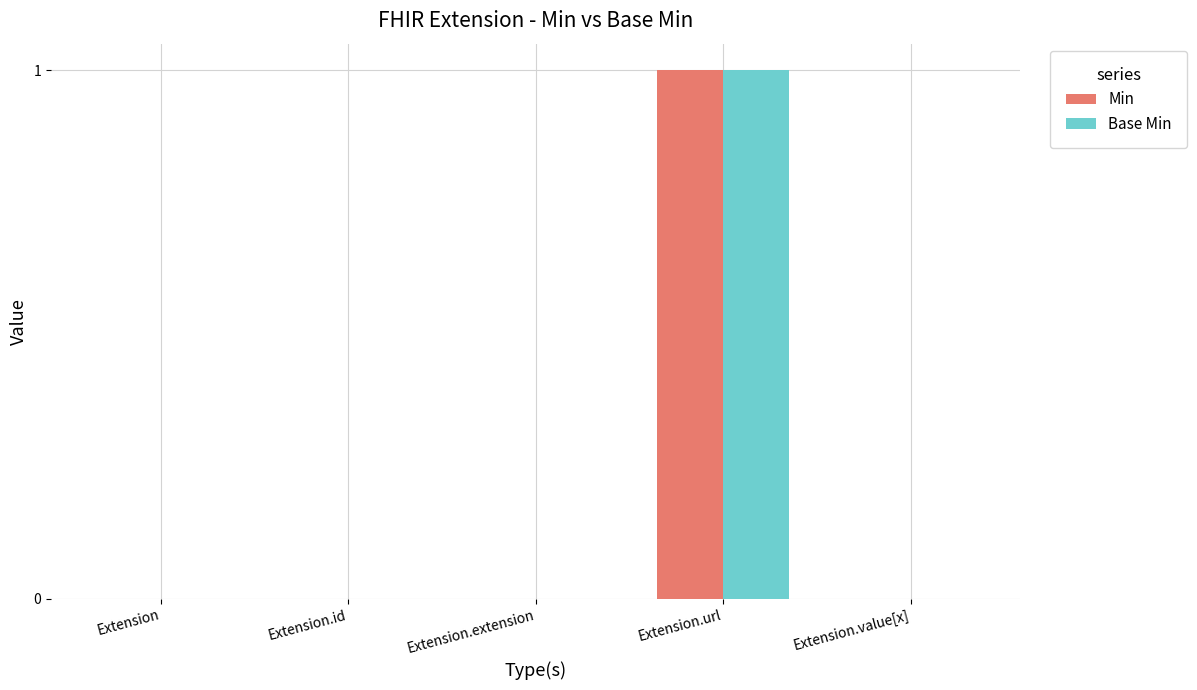

How many groups of bars are there?

5